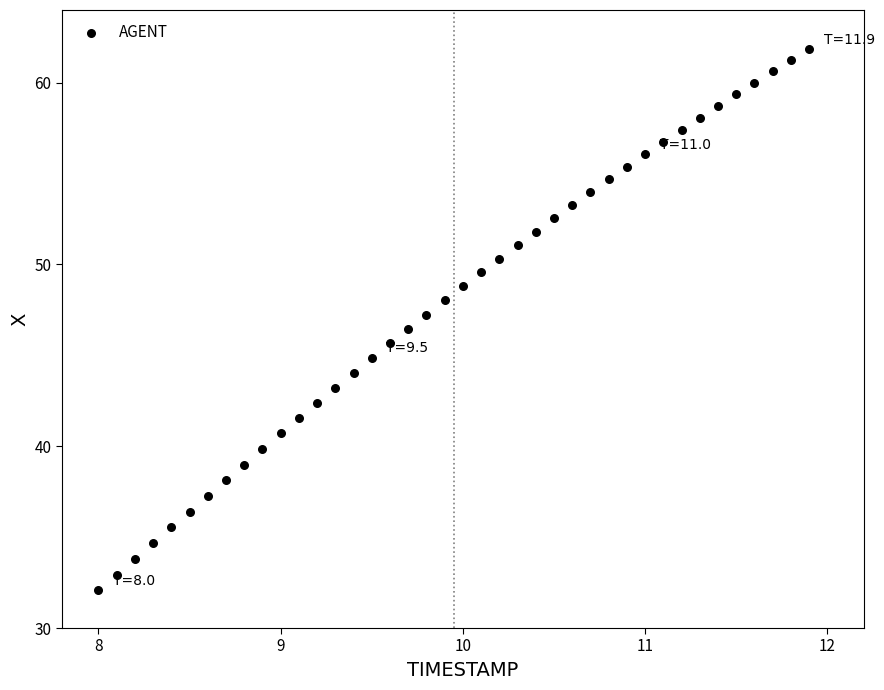

What is the range of X values (max minus min)?

3.9